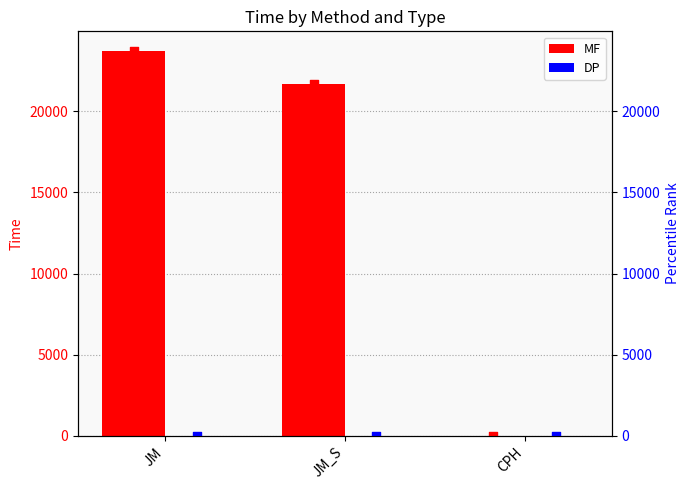

What are all the series names shown in the legend?

MF, DP